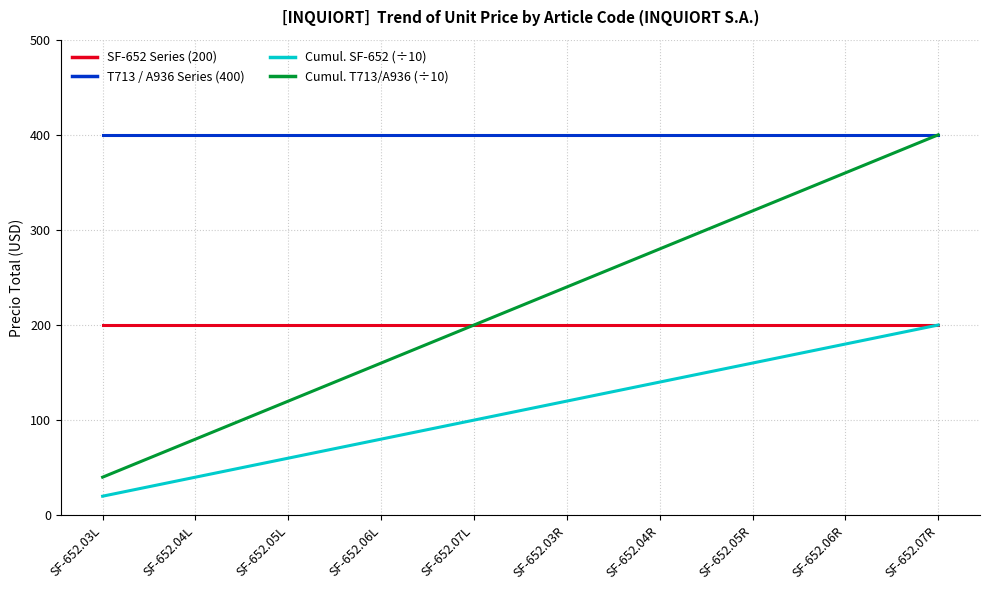

Which series has the widest spread of values?

Cumul. T713/A936 (÷10)